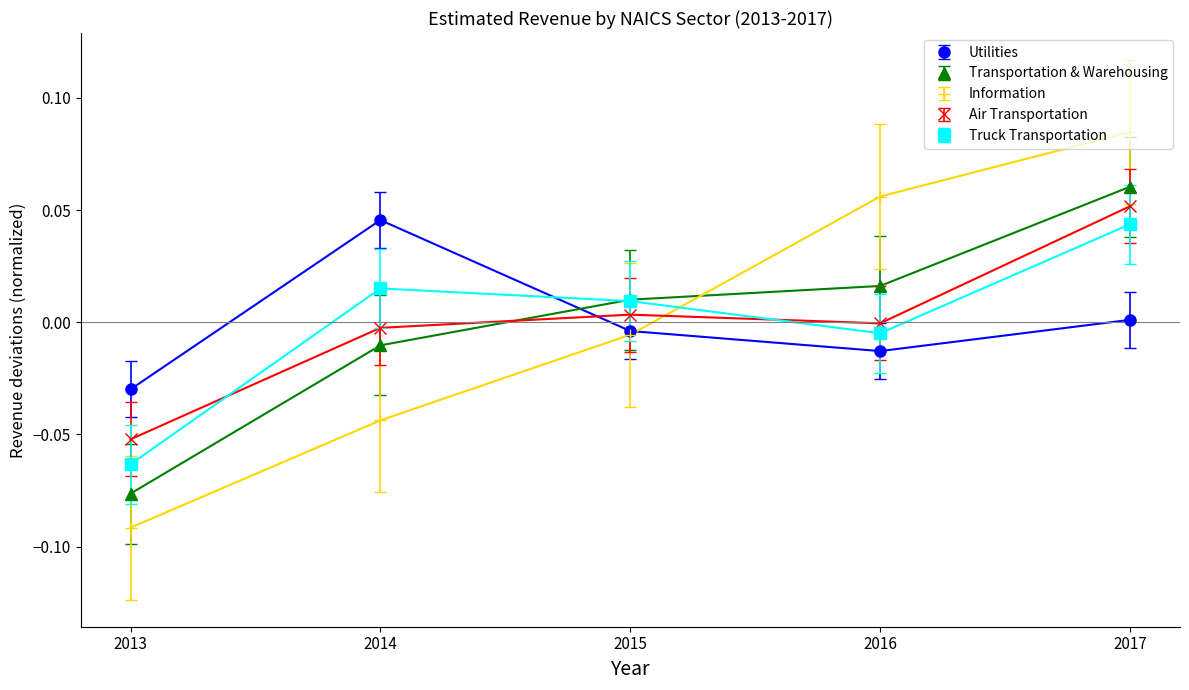

Where is Utilities nearest to the value 0?

2017